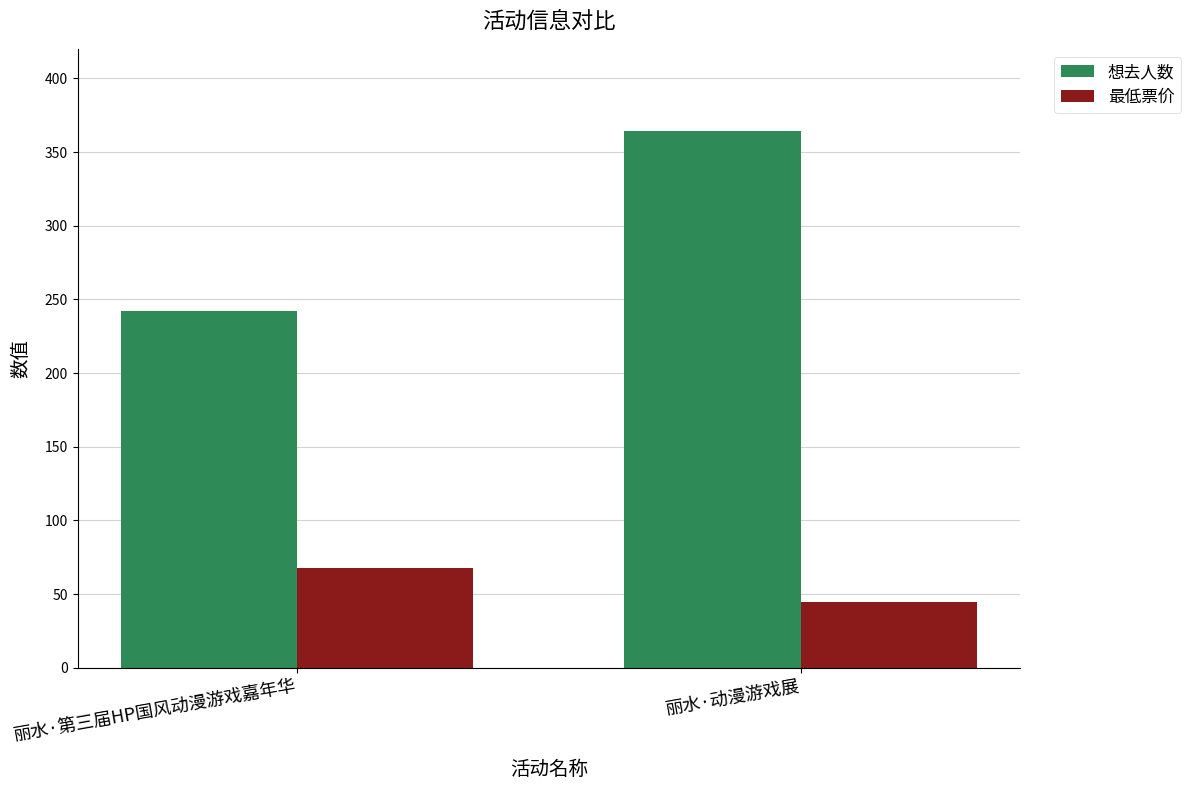

At 丽水·第三届HP国风动漫游戏嘉年华, list the series in order from largest to smallest.

想去人数, 最低票价